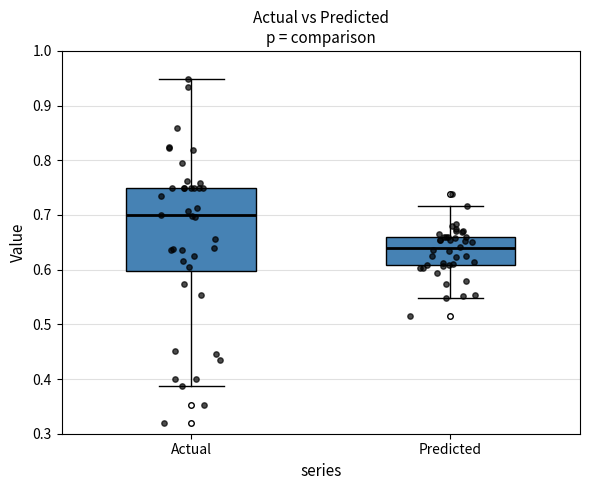

Where is the upper edge of the box for Predicted on the y-axis? The values are not printed on the chart, so give them approximately, as read against the axis.

0.66